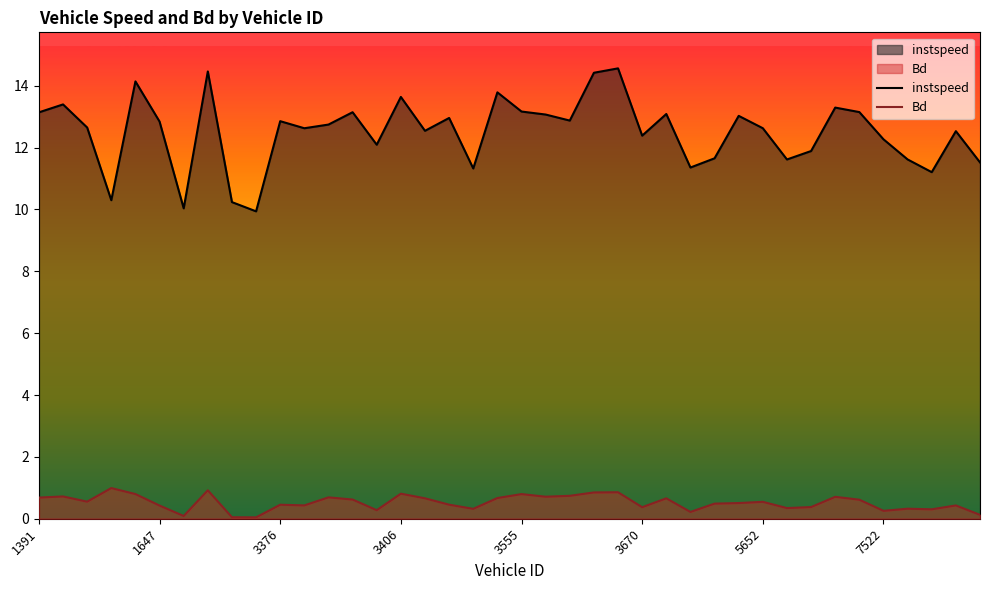

What is the sum of the instspeed values at 3376 and 3552?

26.6